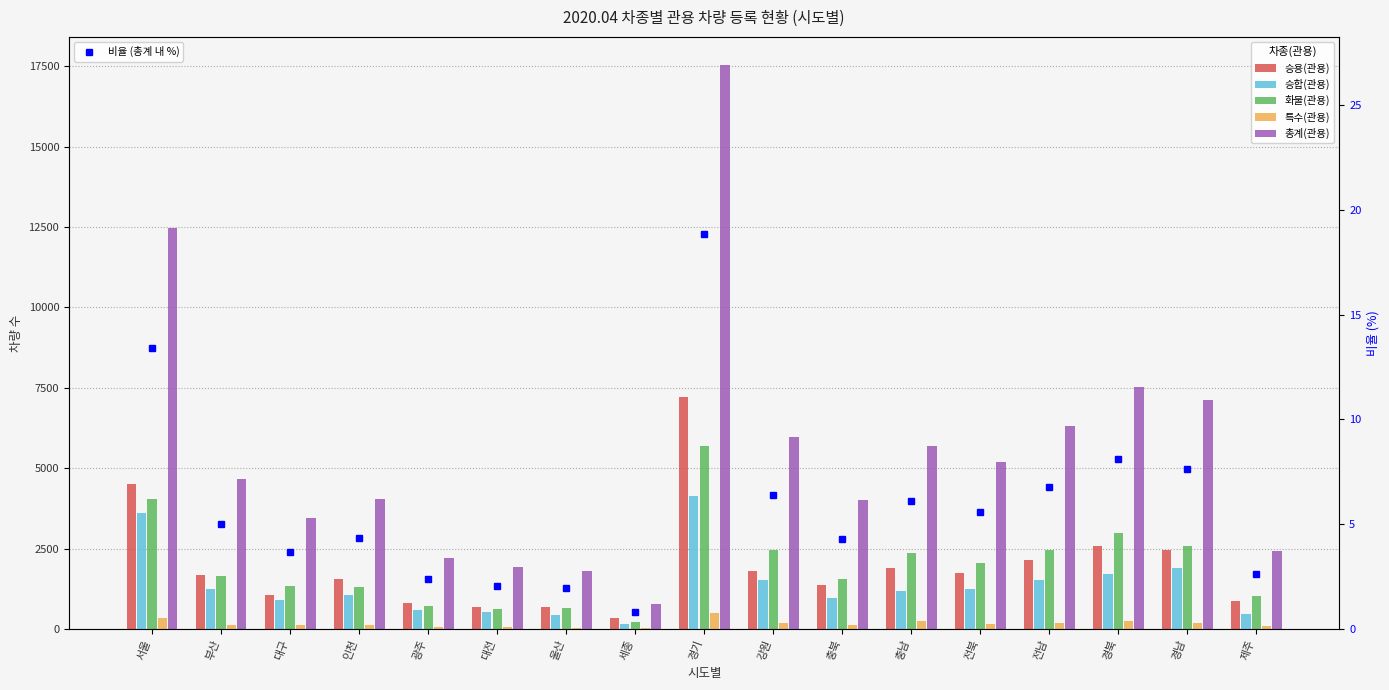

At which label is 화물(관용) closest to 2951?

경북